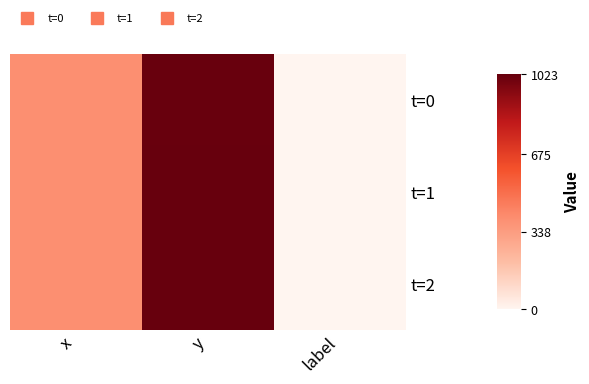

Which label corresponds to the smallest value in the chart?

label